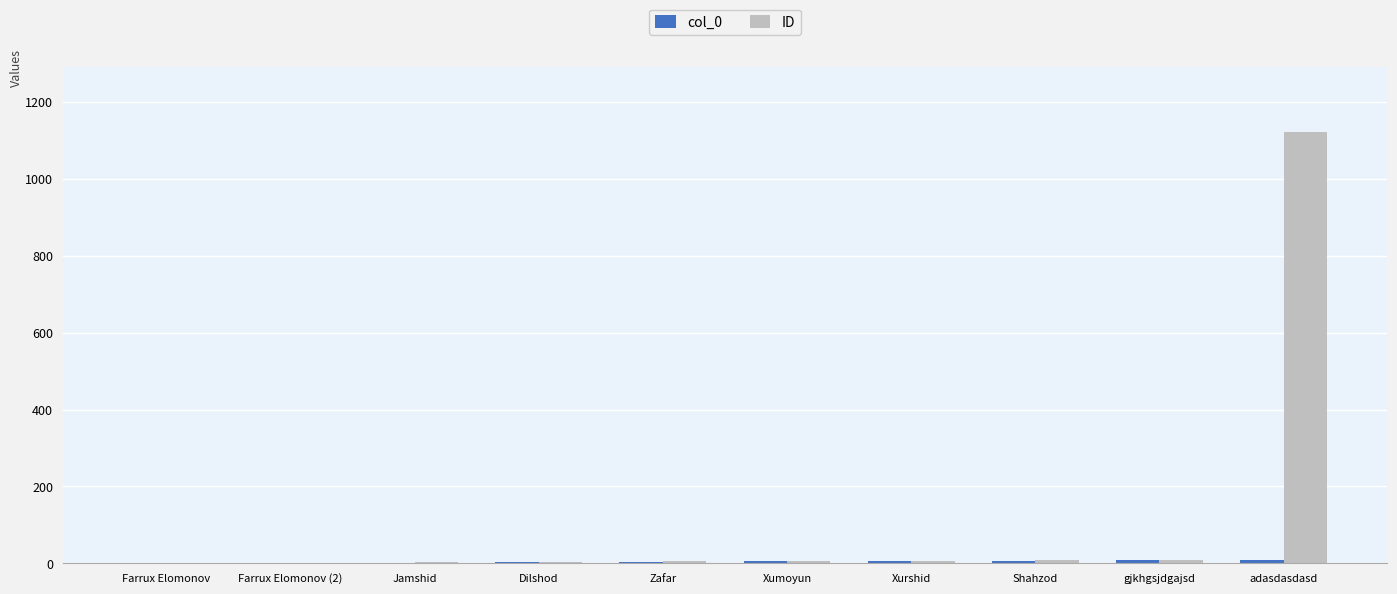

Count the number of data series in this chart.

2